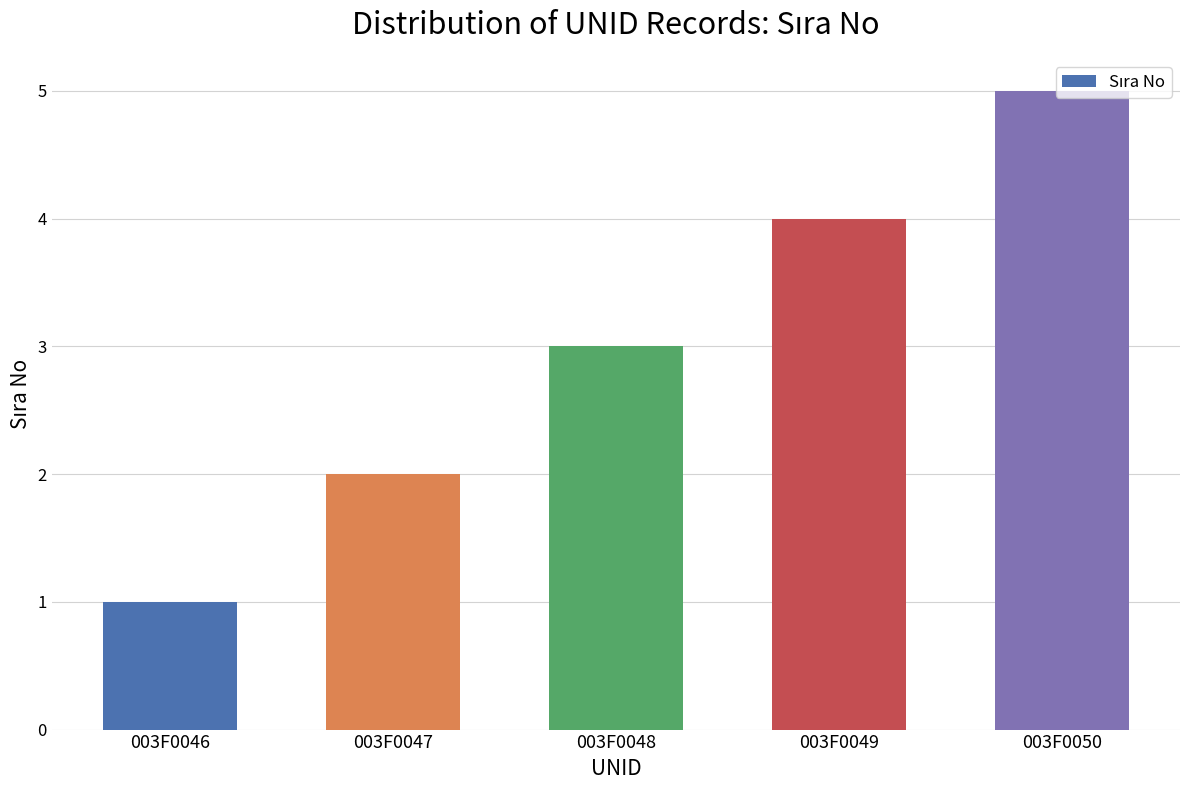

What is the change in value from 003F0047 to 003F0049?

+2